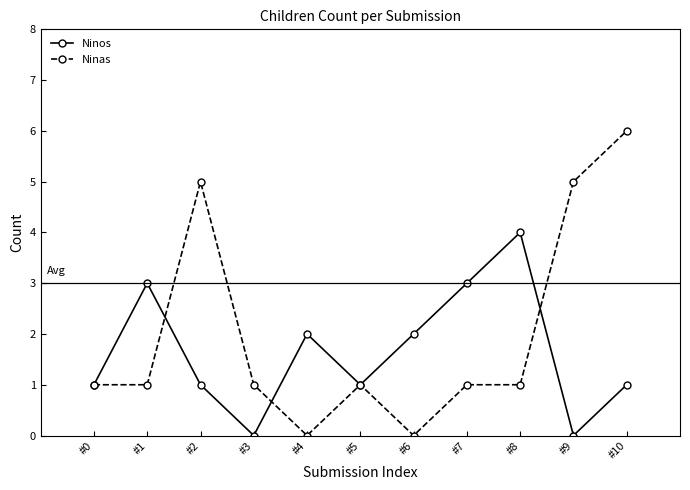

Which series has the largest range (max minus min)?

Ninas